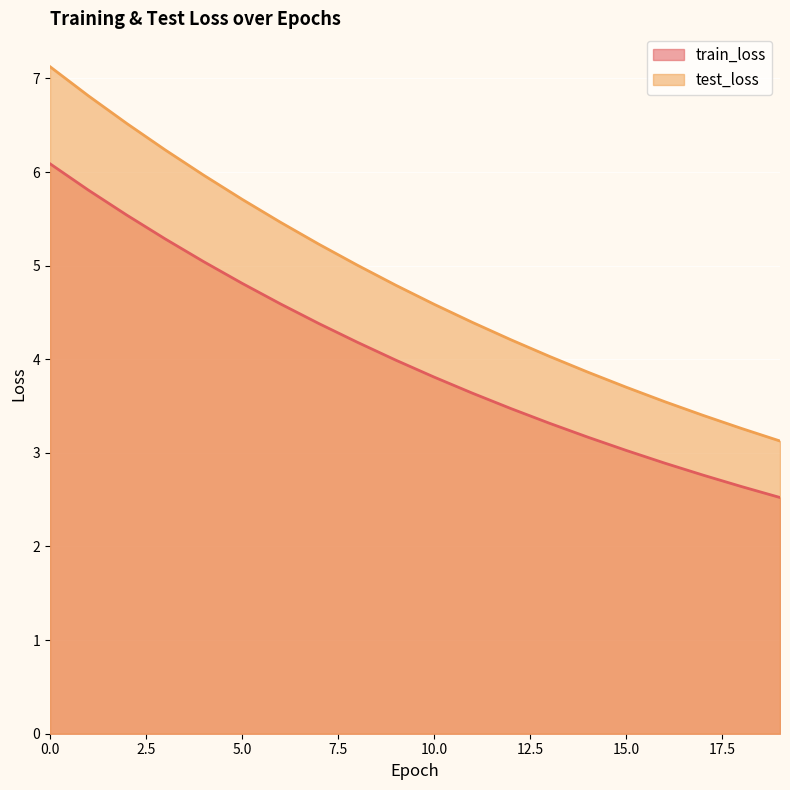

Is it true that train_loss equals 4.6 at 6?

True